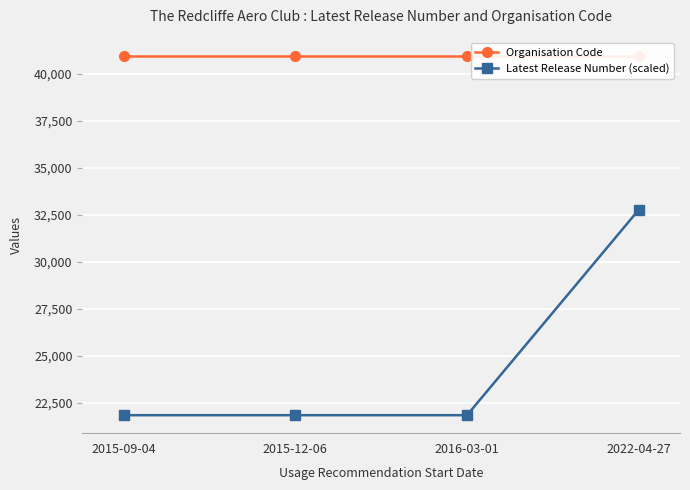

Reading left to right, extract all data points from this chart.

Organisation Code: 2015-09-04=40971.0	2015-12-06=40971.0	2016-03-01=40971.0	2022-04-27=40971.0
Latest Release Number (scaled): 2015-09-04=21851.2	2015-12-06=21851.2	2016-03-01=21851.2	2022-04-27=32776.8